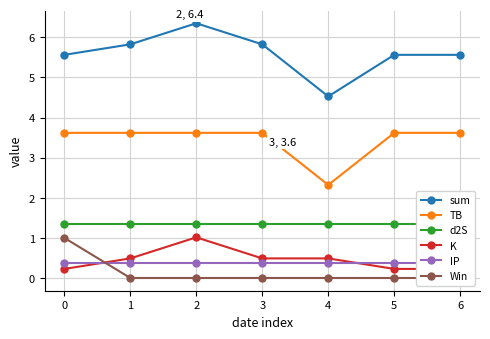

The TB series shows 3.6 at 2. True or false?

True